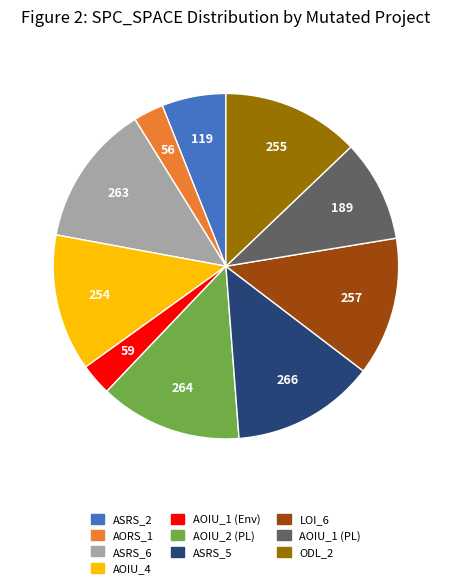

The AOIU_1 (PL) slice represents 10% of the pie. True or false?

True